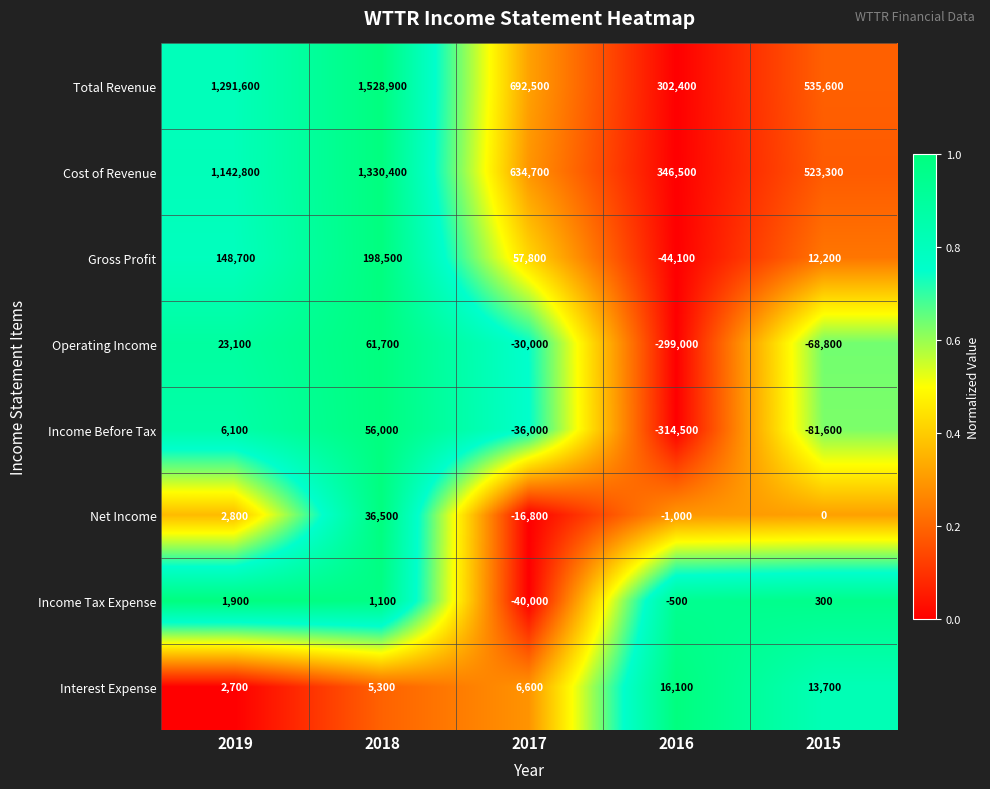

Which category has the highest value across all series?

2018